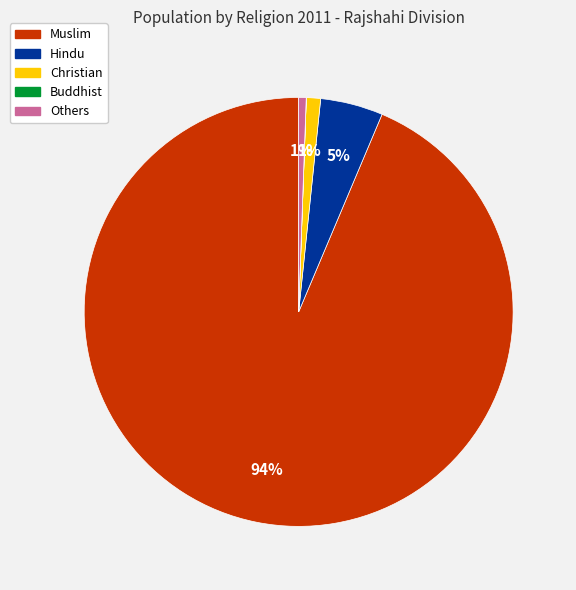

Approximately how many times larger is the value at Hindu compared to Muslim?

0.1